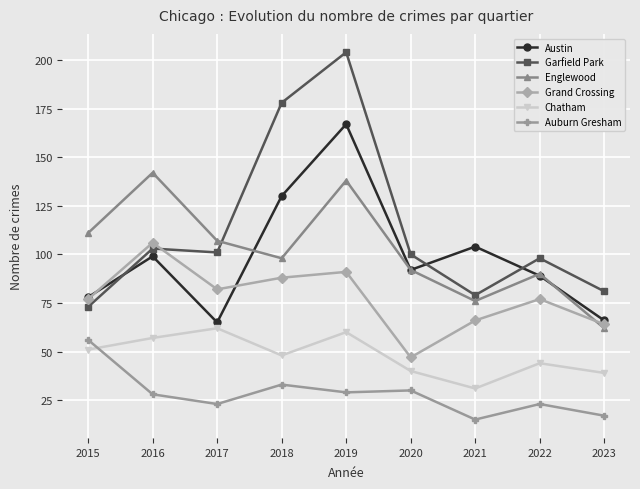

Rank the series at 2021 from highest to lowest value.

Austin, Garfield Park, Englewood, Grand Crossing, Chatham, Auburn Gresham